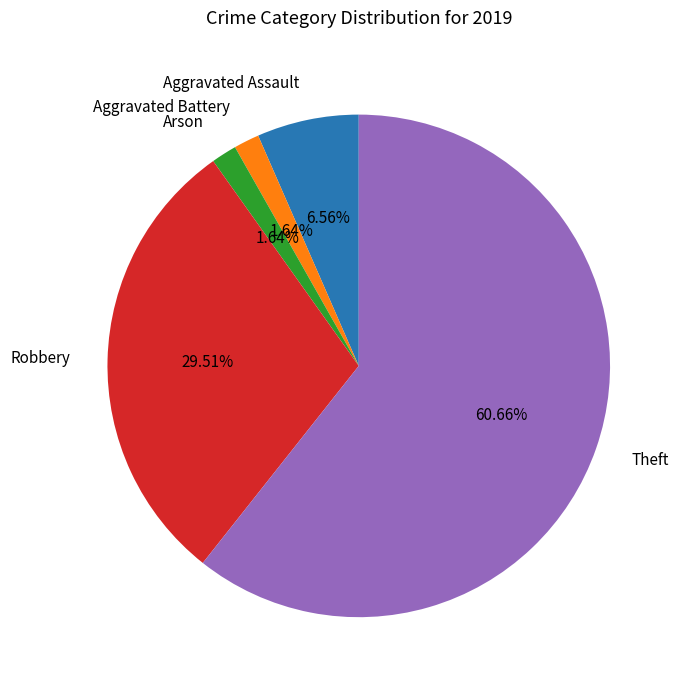

What is the largest slice in the pie chart?

Theft